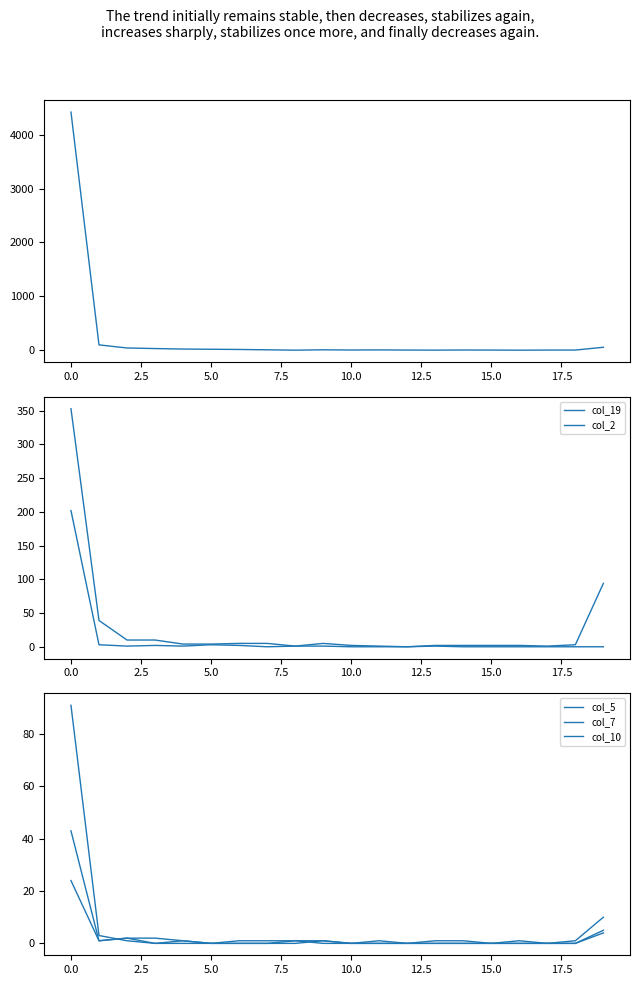

True or false: col_10 and col_7 cross at least once.

False